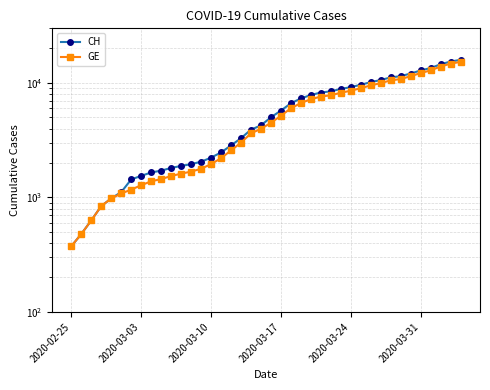

True or false: GE and CH cross at least once.

False